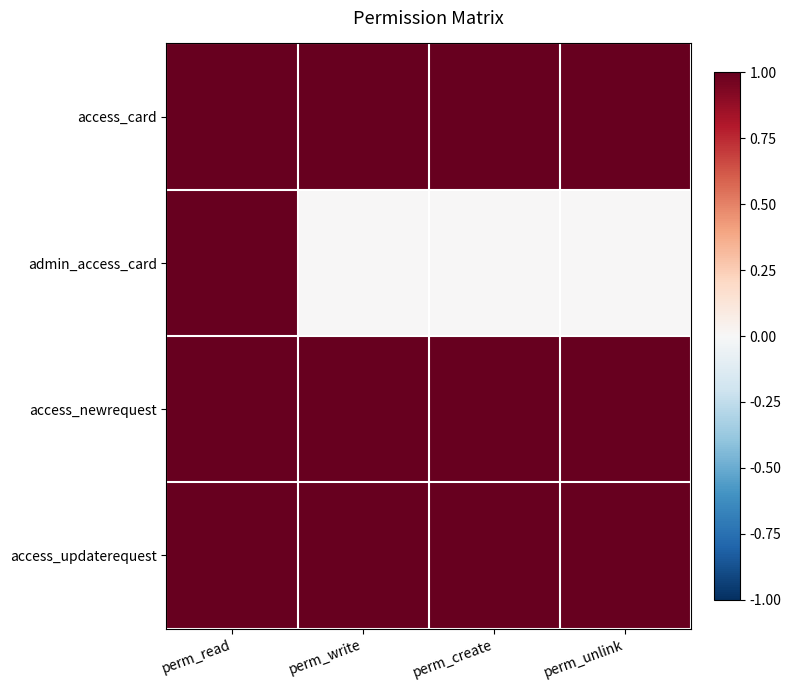

Count the number of categories in the chart.

4